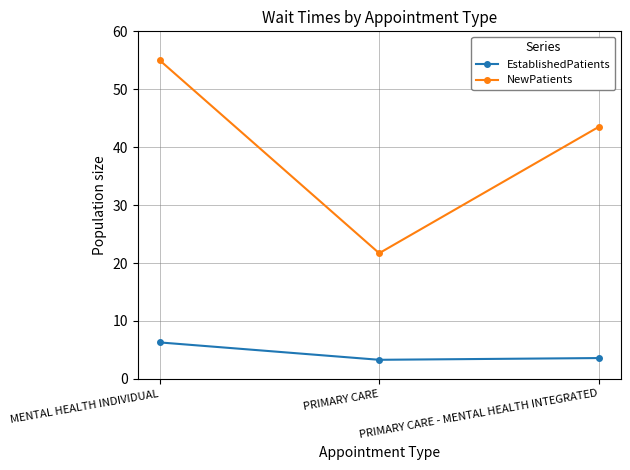

At which label does NewPatients first exceed 43?

MENTAL HEALTH INDIVIDUAL